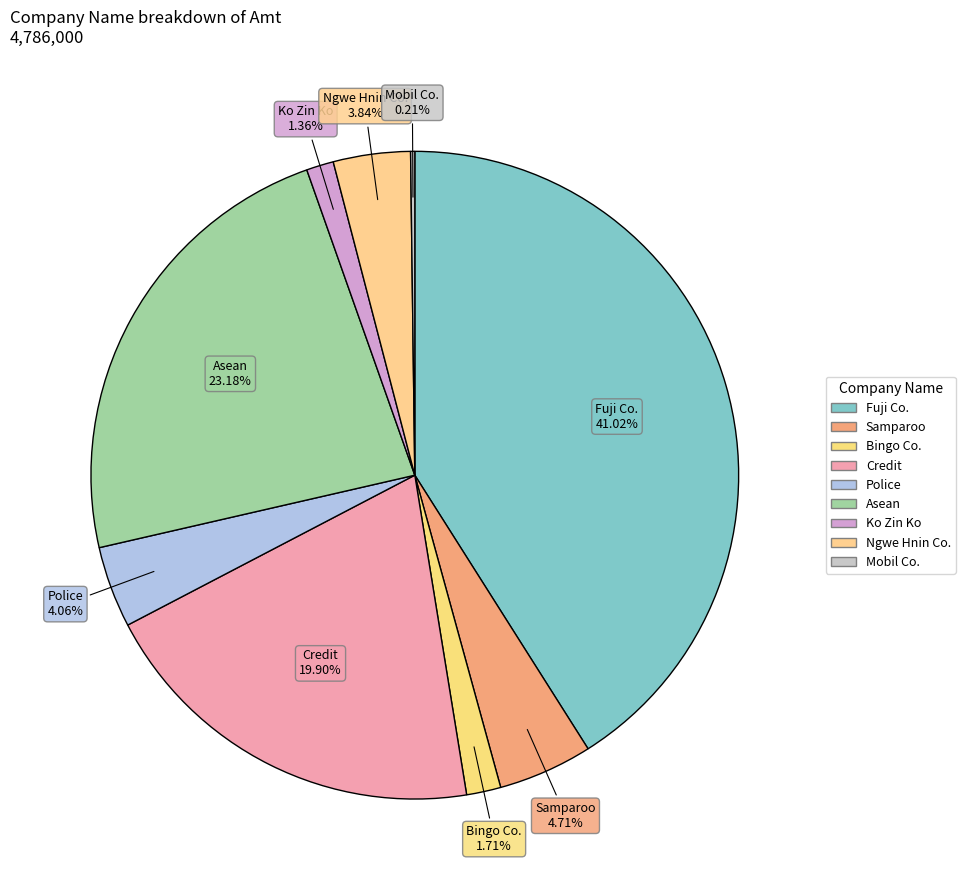

What is the ratio of the value at Fuji Co. to the value at Asean?

1.8